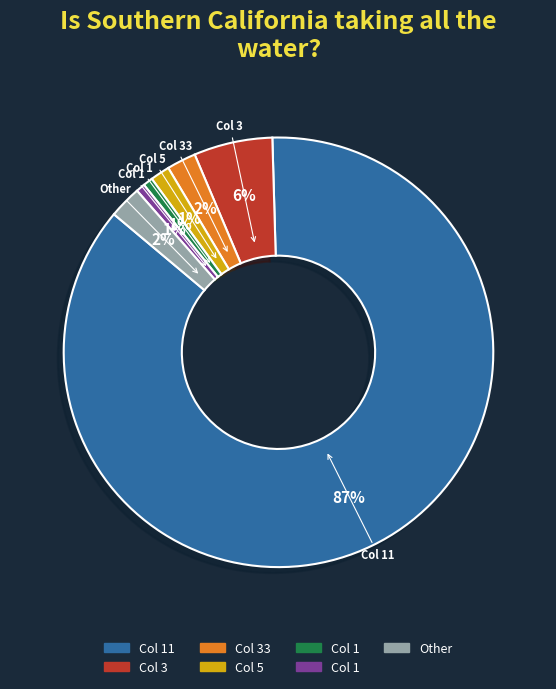

How many slices are in this pie chart?

7